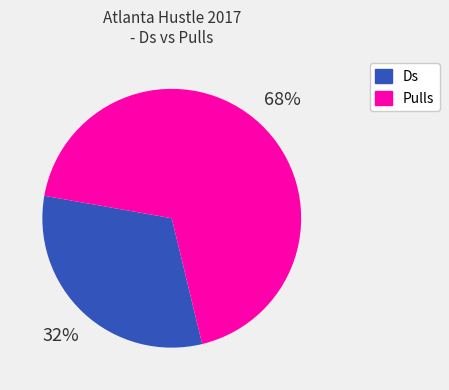

To the nearest percent, what is the combined percentage of Ds and Pulls?

100%